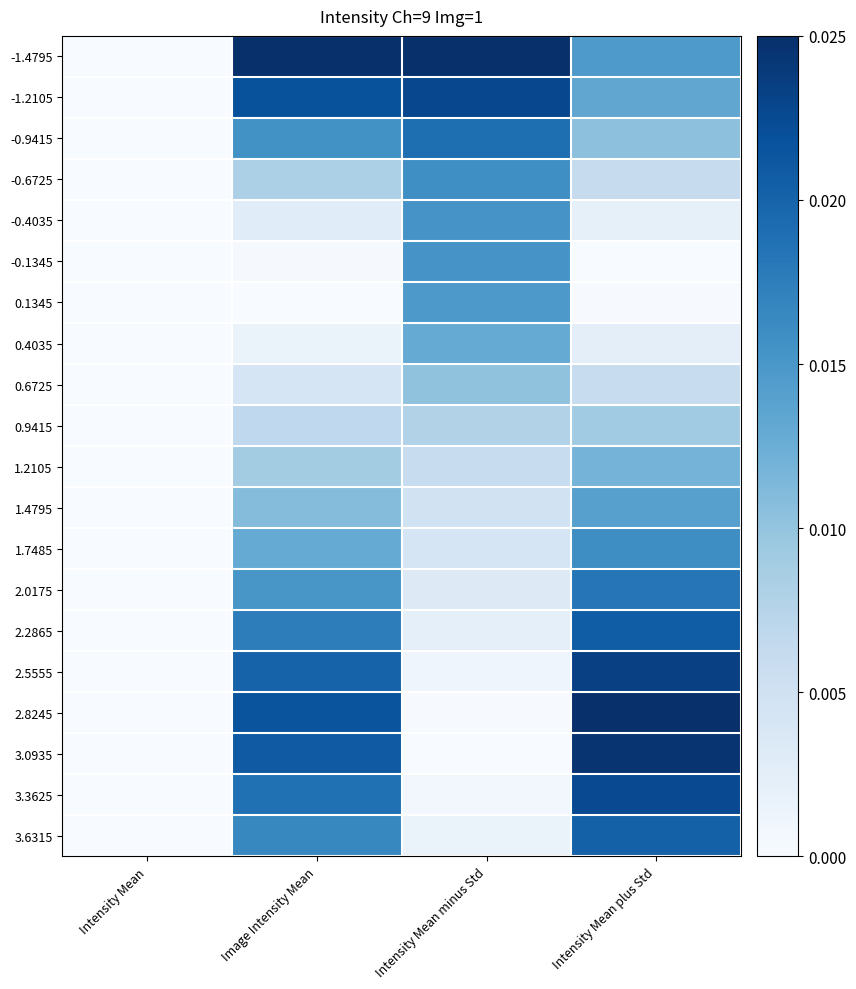

At which category is the sum across all series the highest?

Intensity Mean plus Std